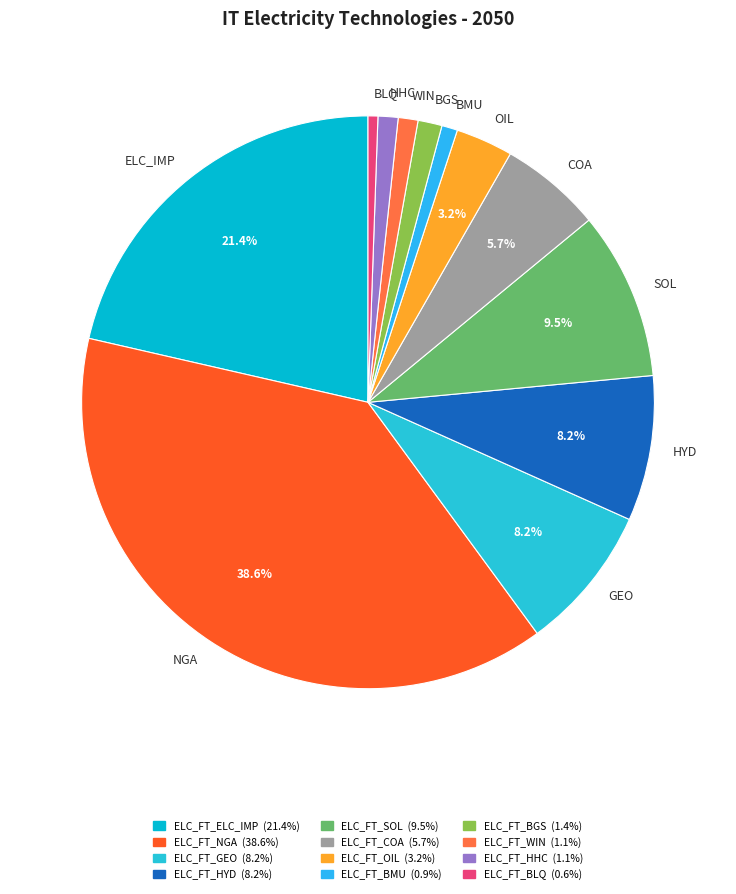

Between COA and ELC_IMP, which is larger?

ELC_IMP